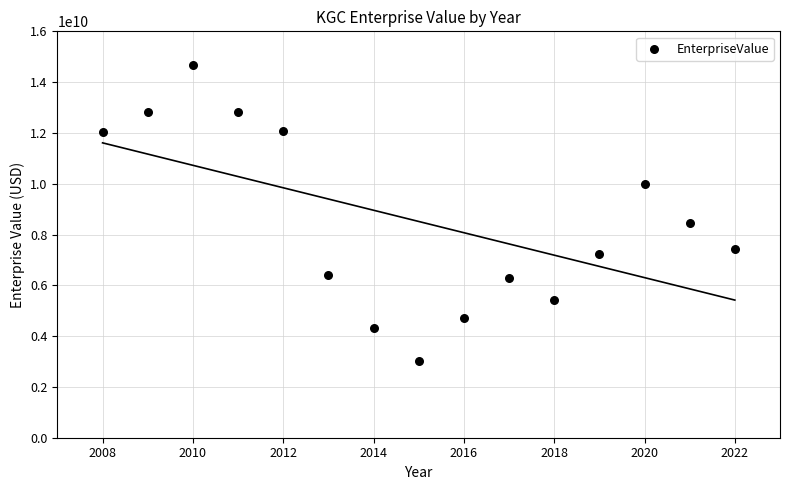

What Y value in the scatter plot is closest to 8846070000?

8468332790.0